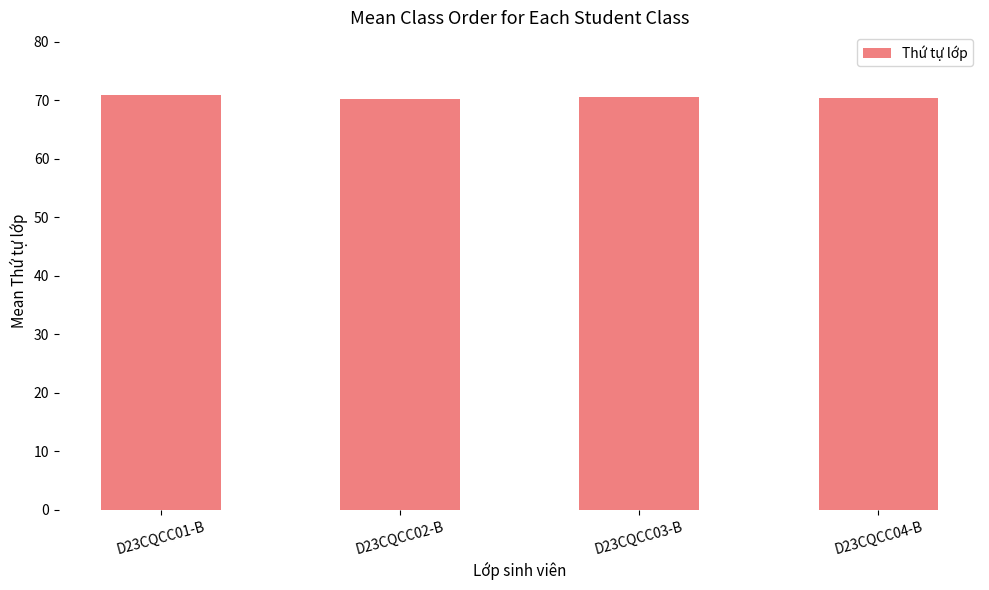

What is the sum of all values?

282.2